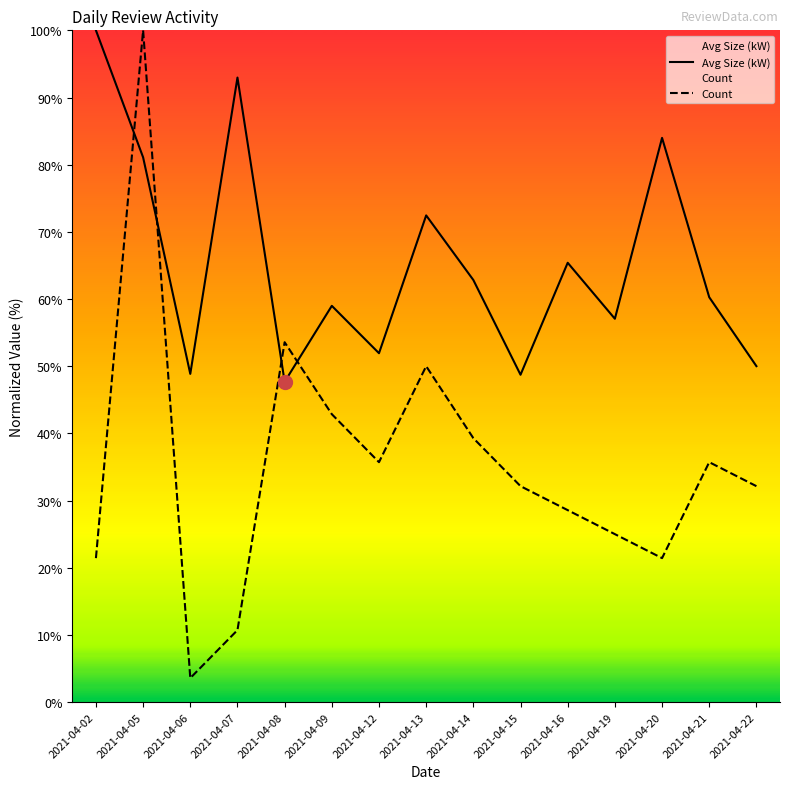

At which category is the sum across all series the highest?

2021-04-05